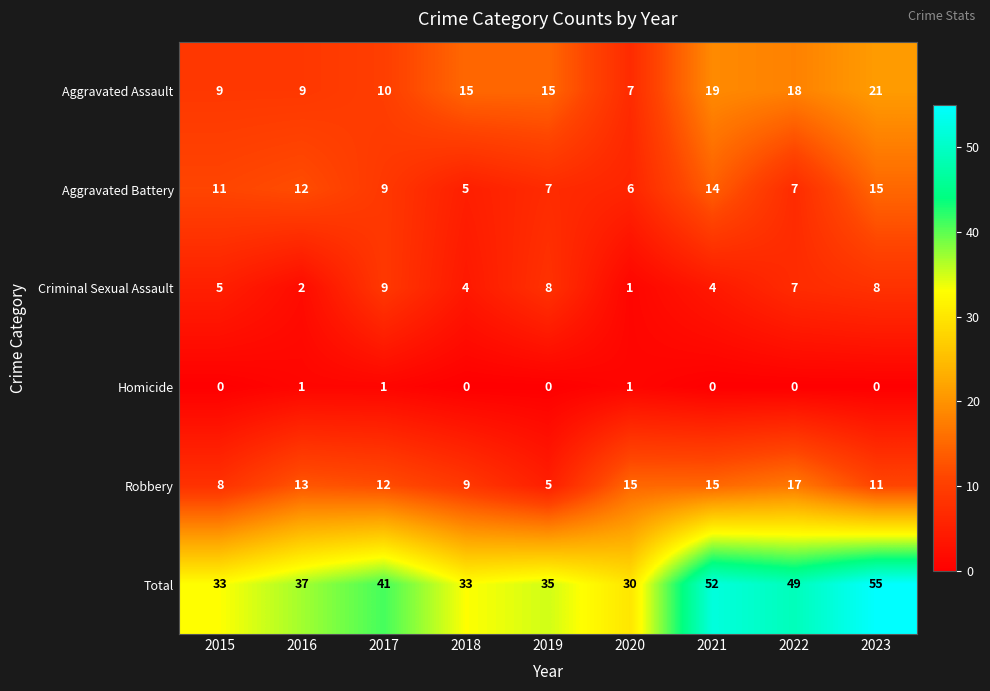

What is the maximum value for Robbery?

17